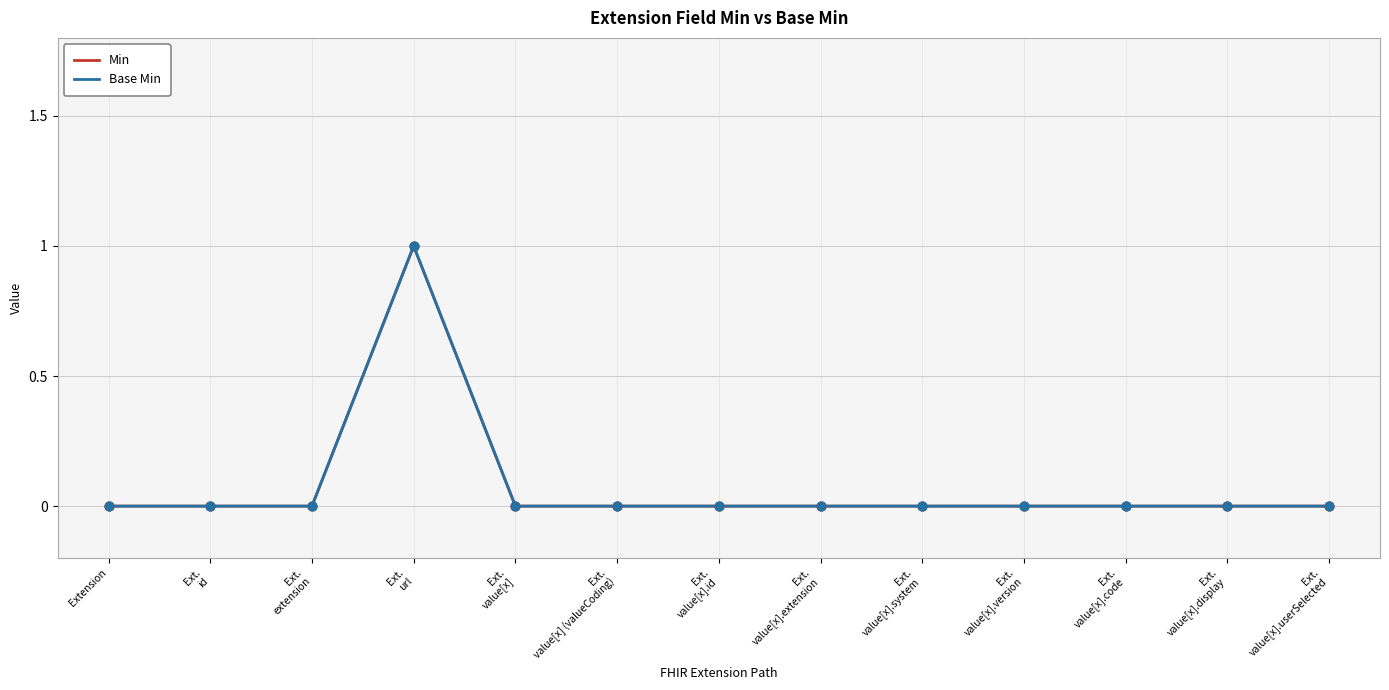

Is this an area chart (filled region under the line)?

No